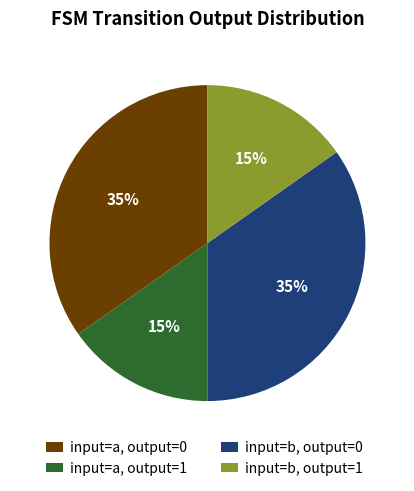

Is it true that input=b, output=0 is 46% of the pie?

False